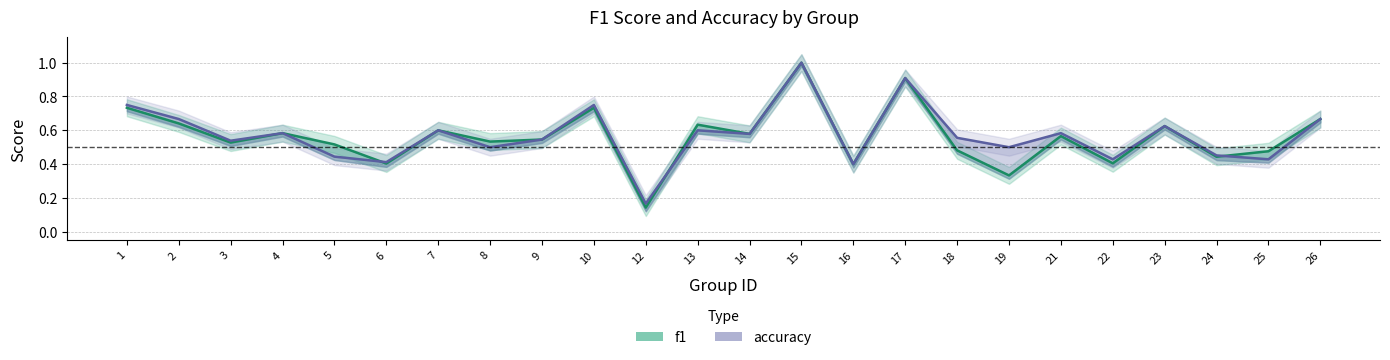

Is this an area chart (filled region under the line)?

No